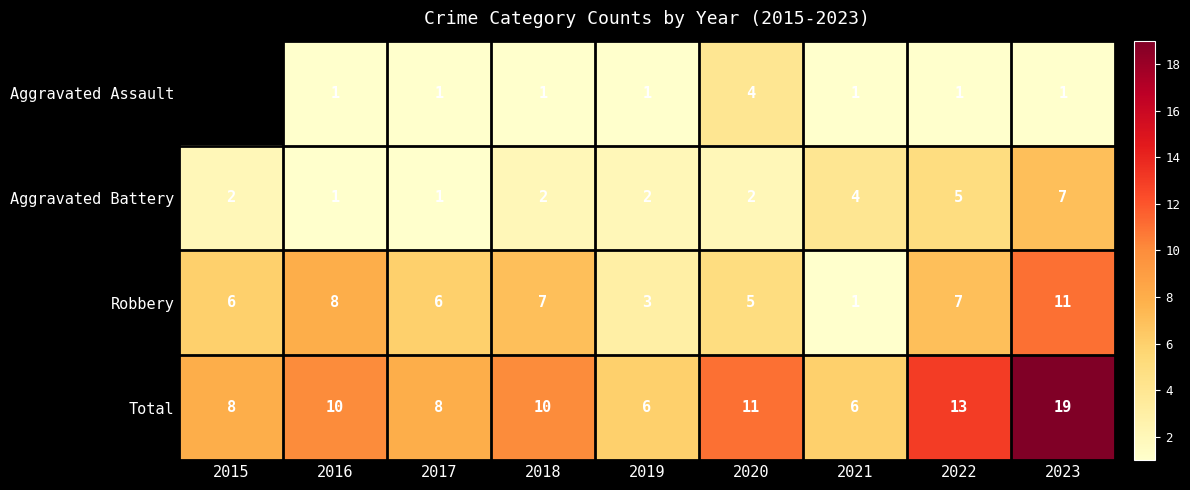

What is the average value of the Aggravated Battery series?

3